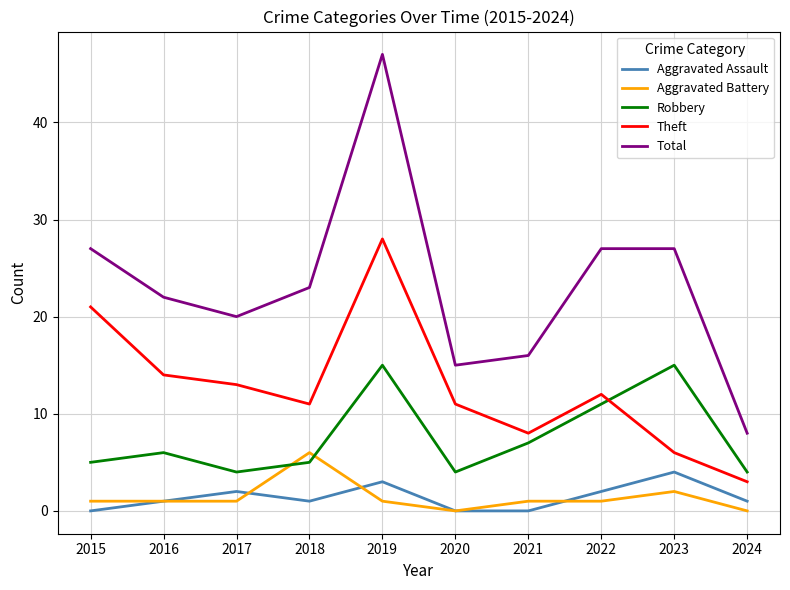

What is the difference between the maximum and minimum values in the Robbery series?

11